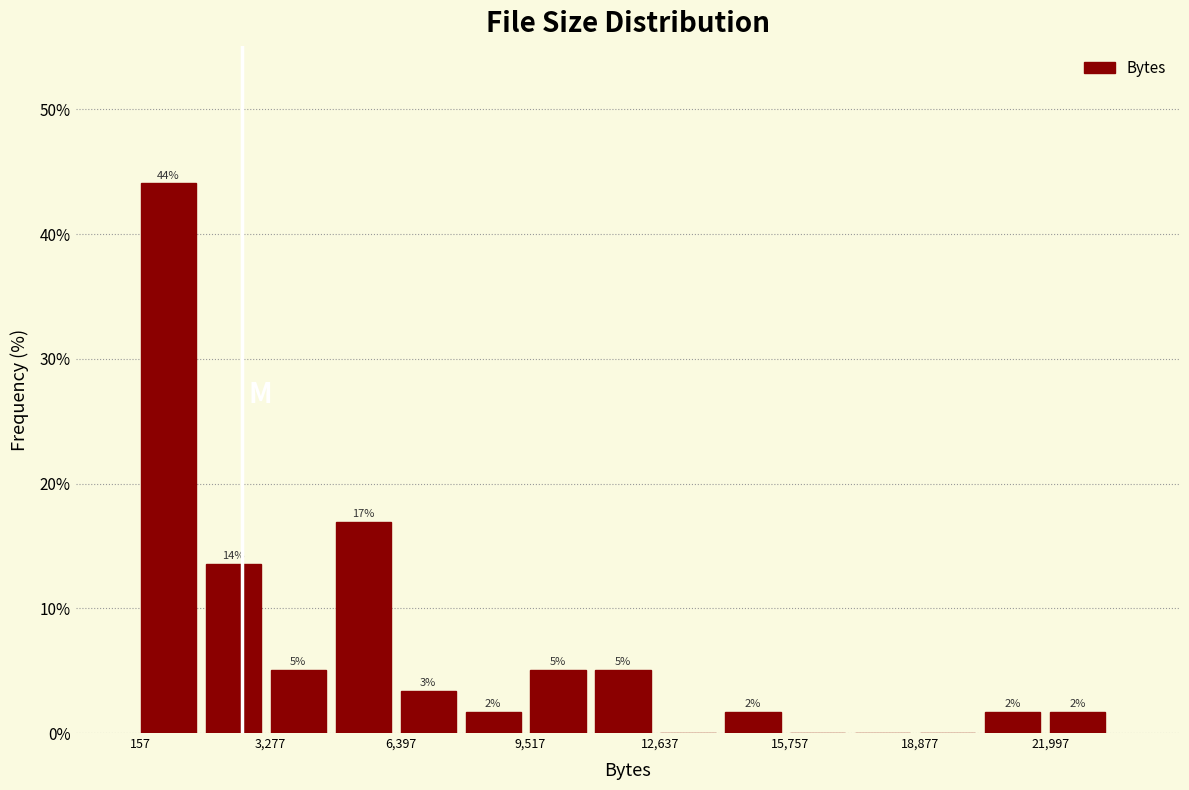

Read against the x-axis, roughly where is the centre of the tallest bar?

1000